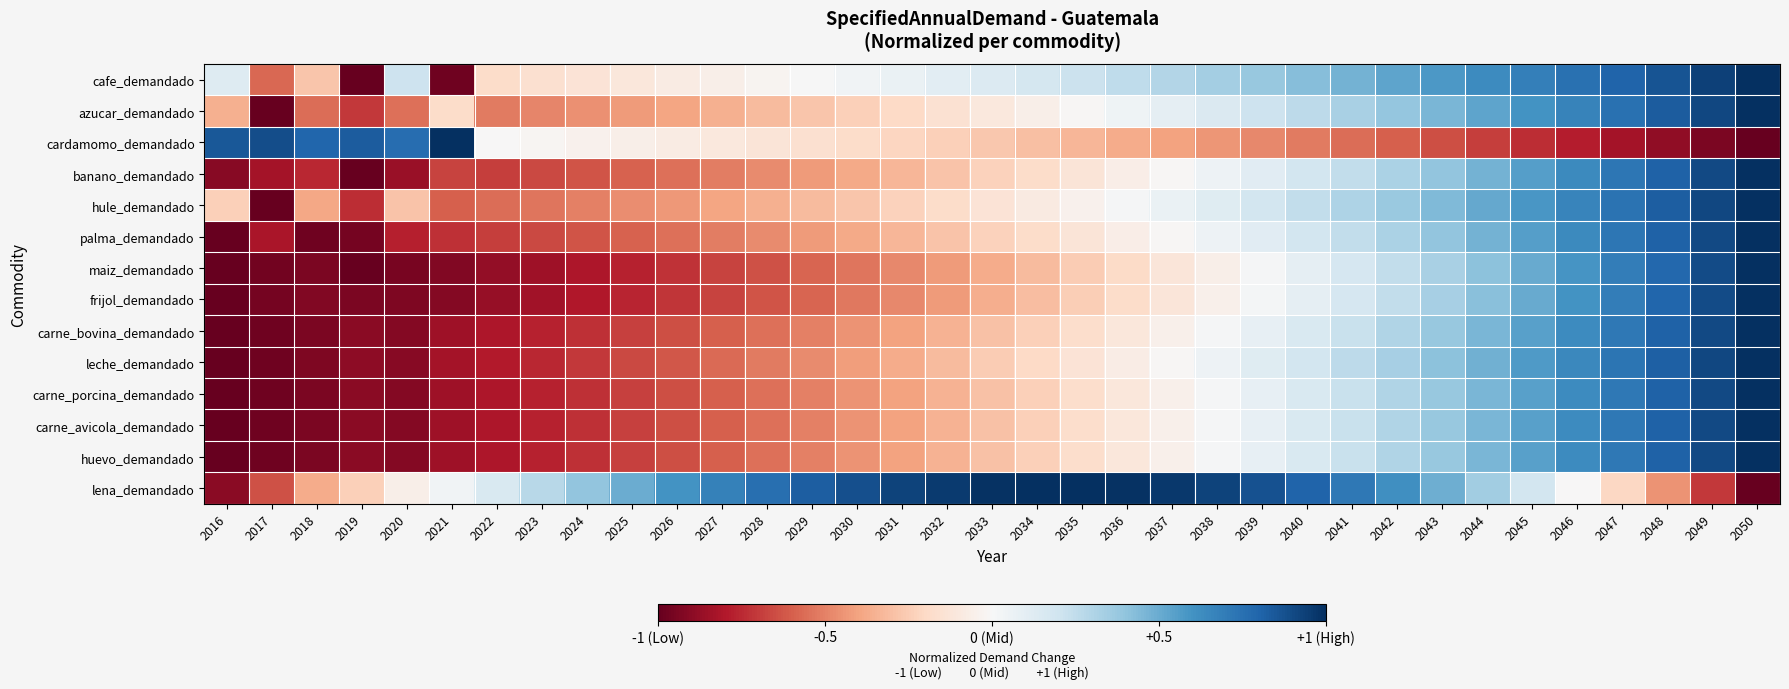

Which series has the widest spread of values?

cafe_demandado